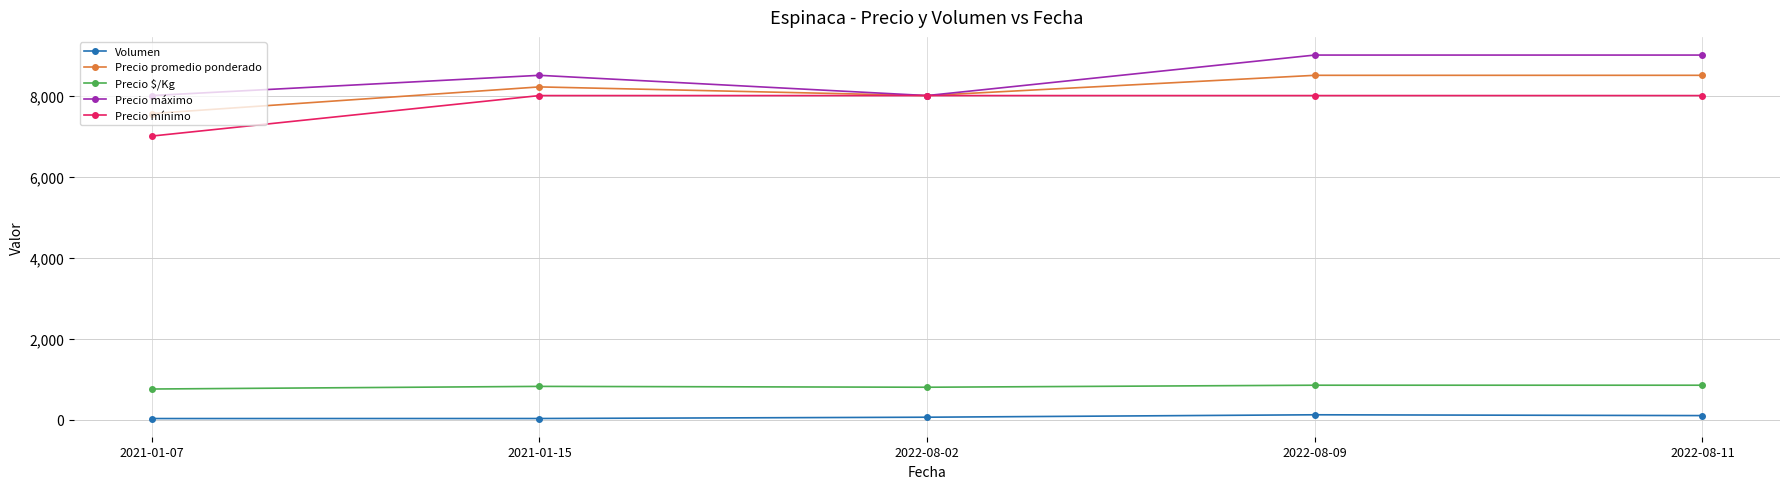

Rank the series by their maximum value, from lowest to highest.

Volumen, Precio $/Kg, Precio mínimo, Precio promedio ponderado, Precio máximo